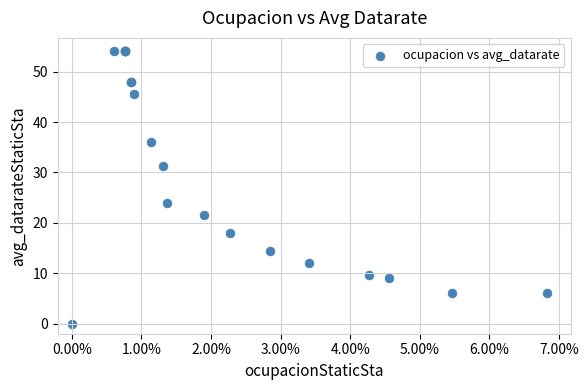

What Y value in the scatter plot is closest to 27?

24.0